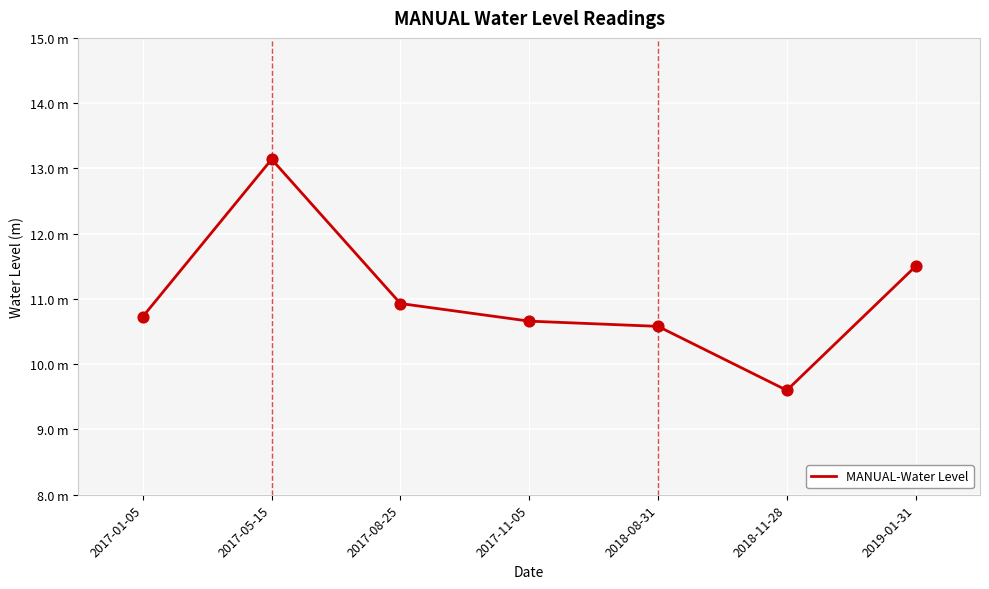

What is the ratio of the value at 2017-01-05 to the value at 2017-08-25?

1.0